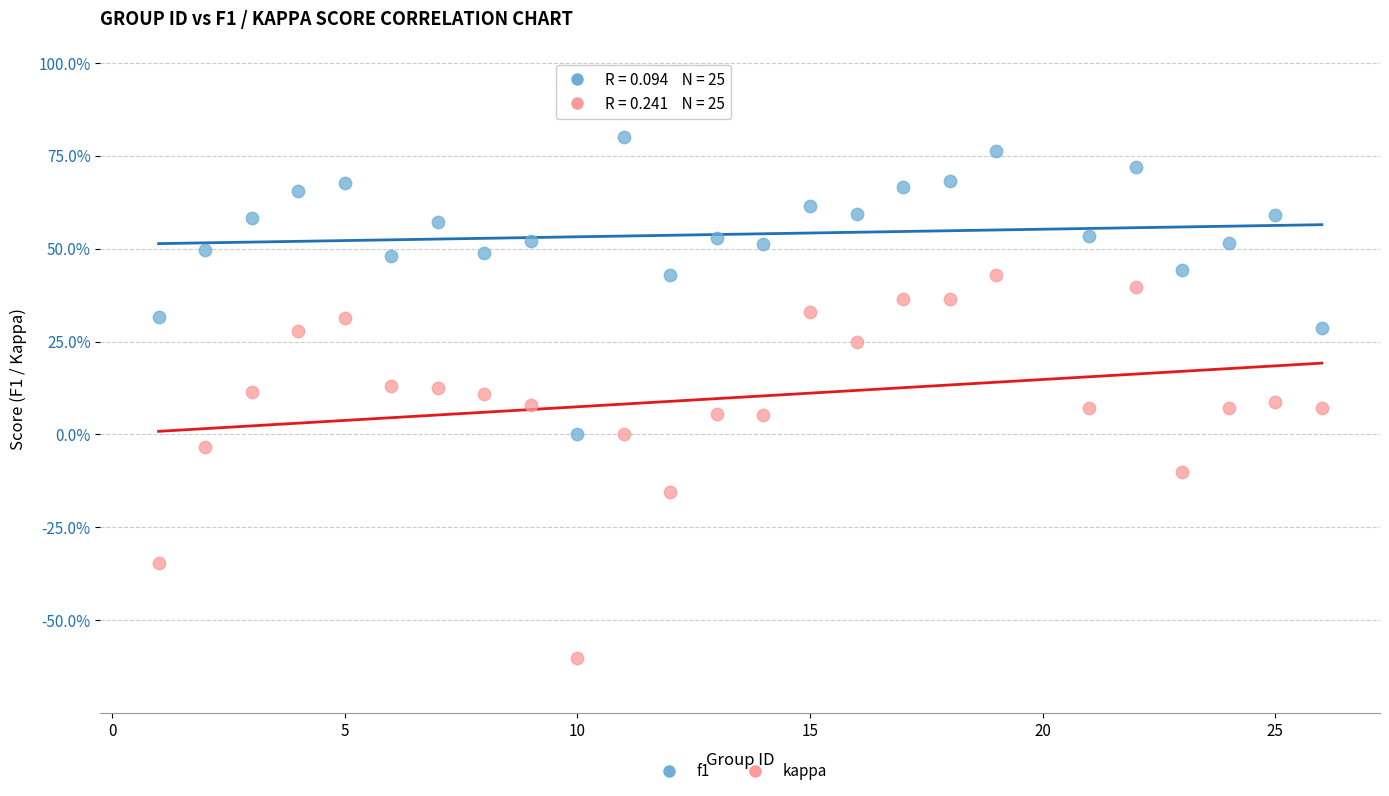

Which series reaches the minimum Y coordinate?

kappa